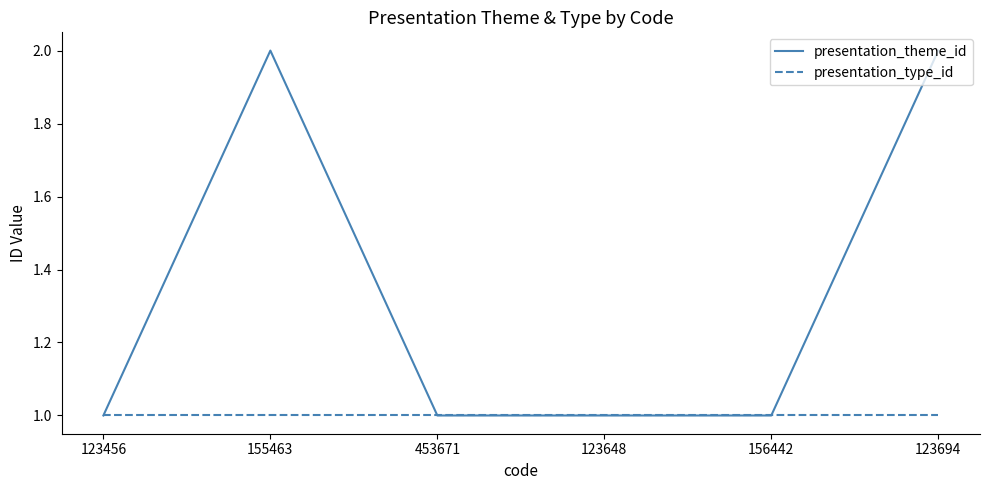

What position from the right is 156442?

2